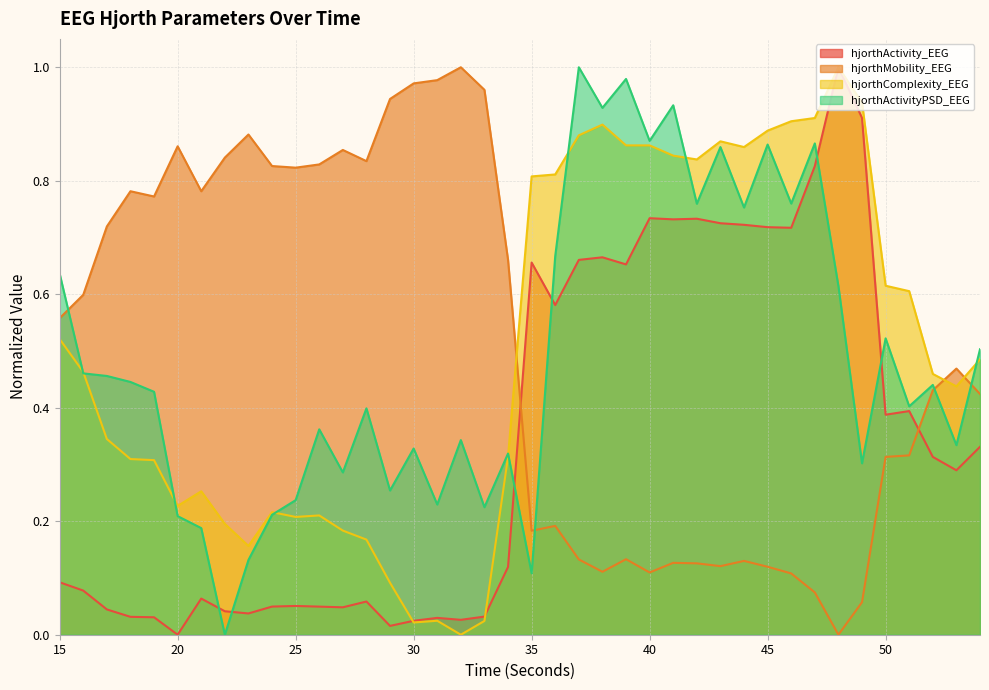

Rank the series at 32 from highest to lowest value.

hjorthMobility_EEG, hjorthActivityPSD_EEG, hjorthActivity_EEG, hjorthComplexity_EEG